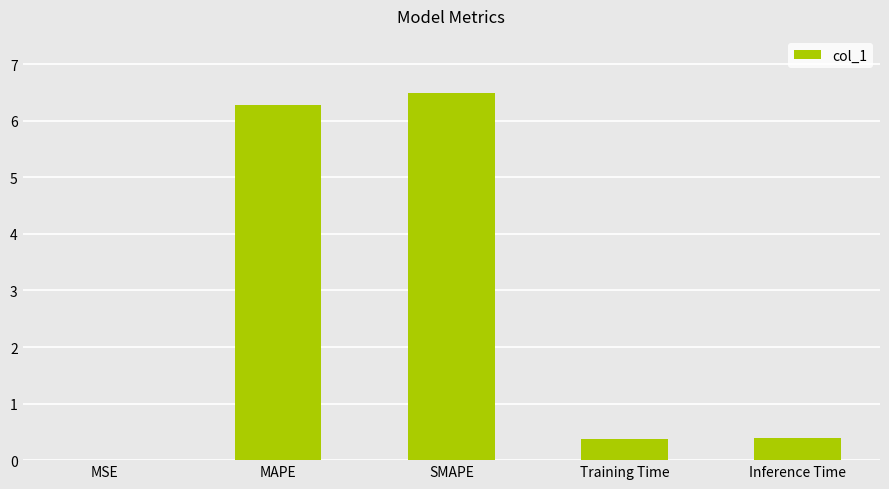

The value at MAPE is 10.8. True or false?

False